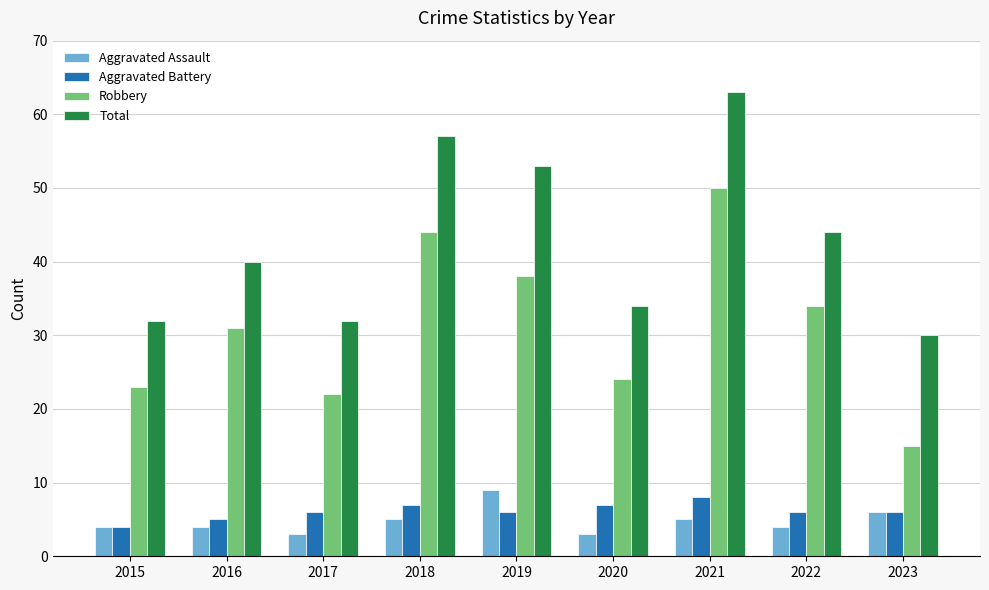

Which series has the largest range (max minus min)?

Robbery